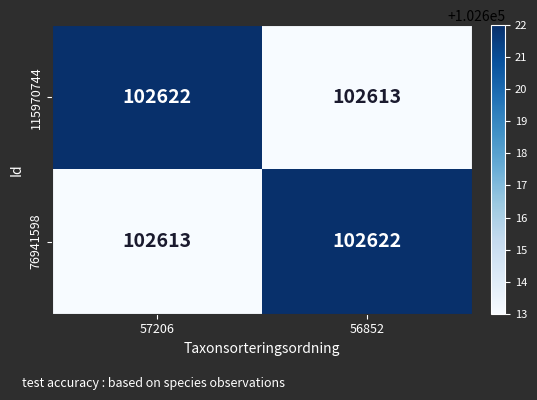

Is it true that 115970744 equals 63515 at 56852?

False